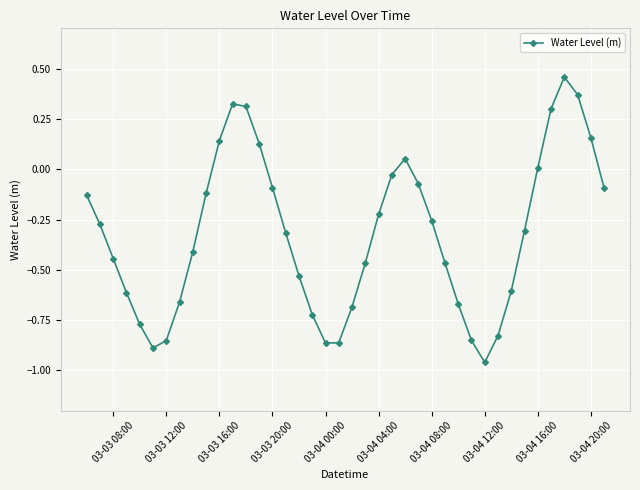

What is the sum of all values?

-12.8